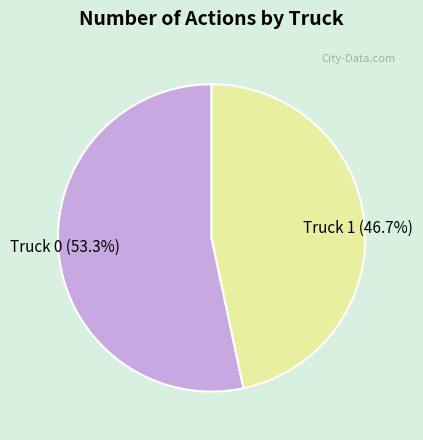

Is the sum of Truck 1 and Truck 0 greater than half?

Yes